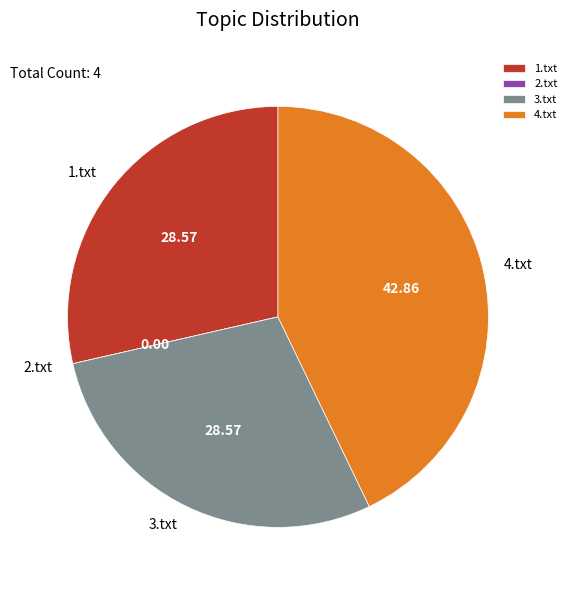

What is the ratio of the value at 1.txt to the value at 3.txt?

1.0